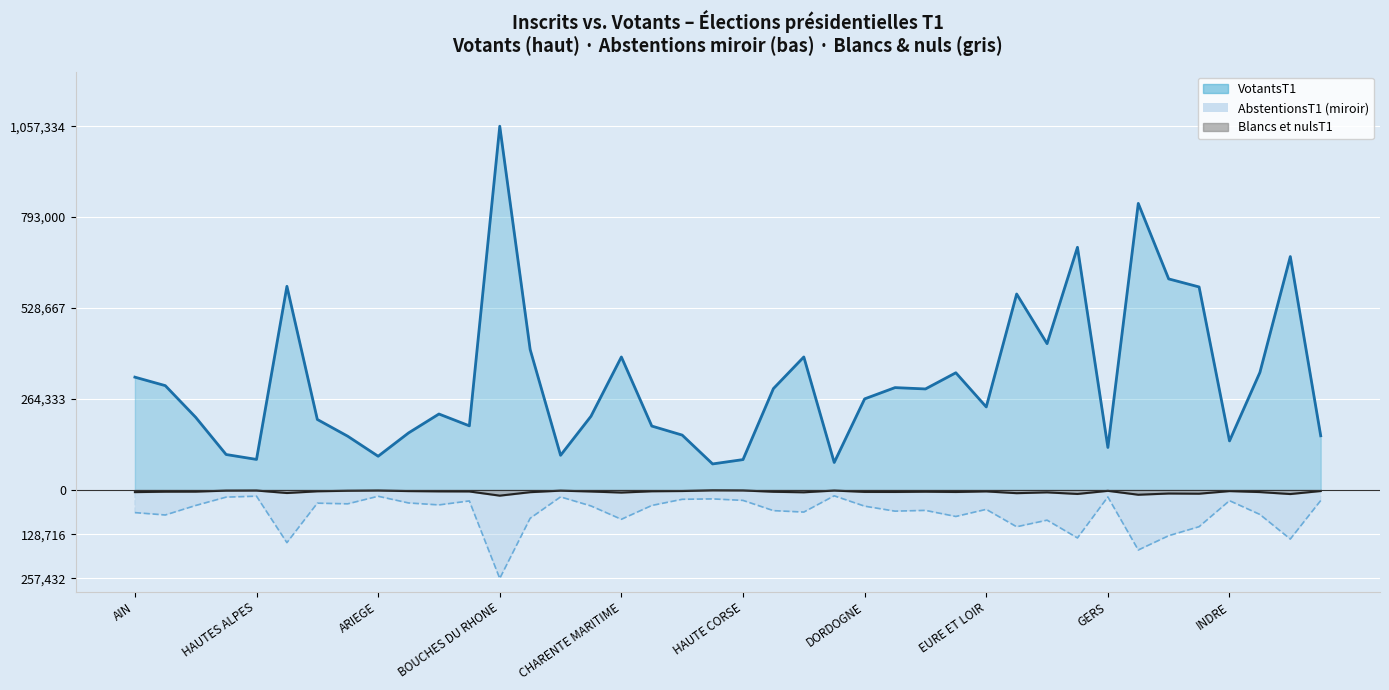

What is the average value of the Blancs et nulsT1 (line) series?

-5803